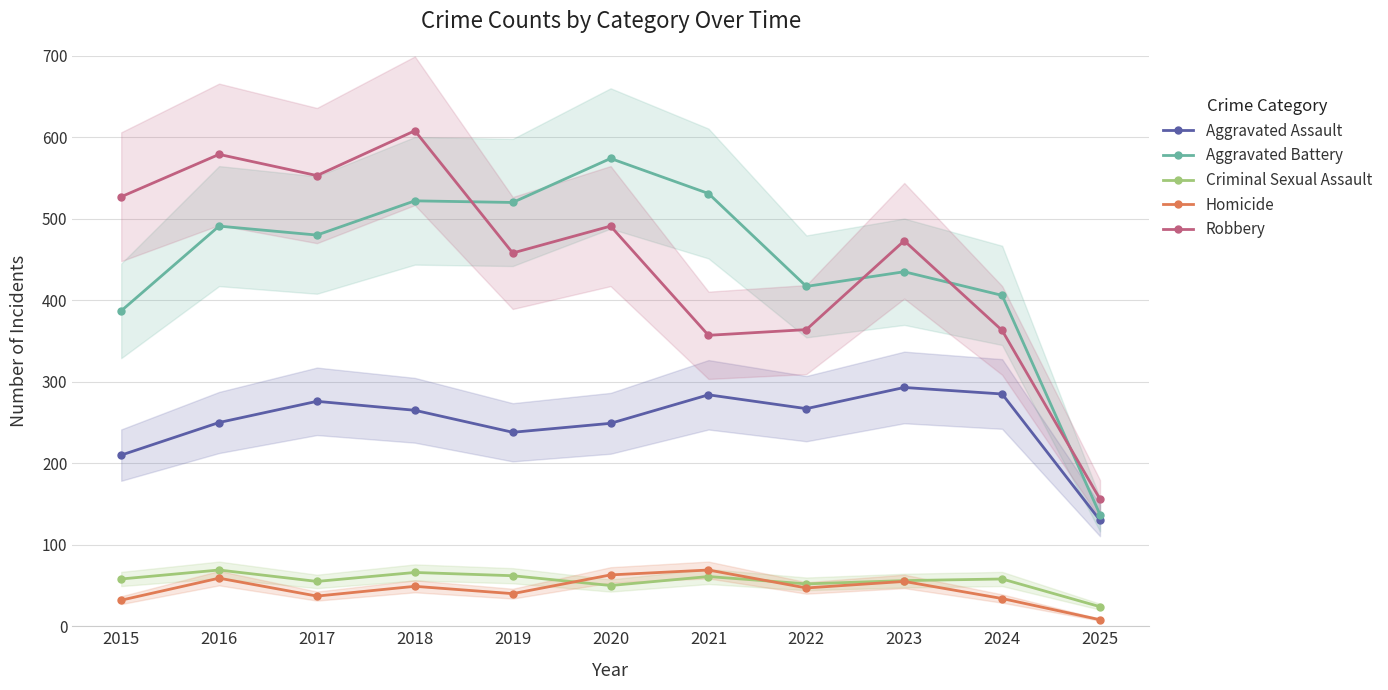

True or false: Homicide has more than 1 points higher than both neighbors.

True